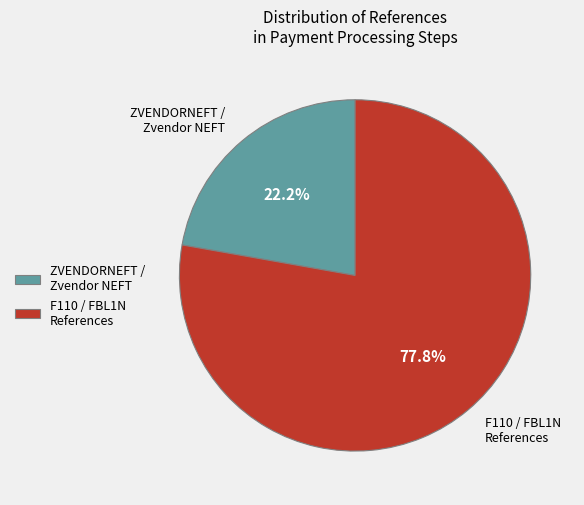

Rank the categories by value from lowest to highest.

ZVENDORNEFT / Zvendor NEFT, F110 / FBL1N References